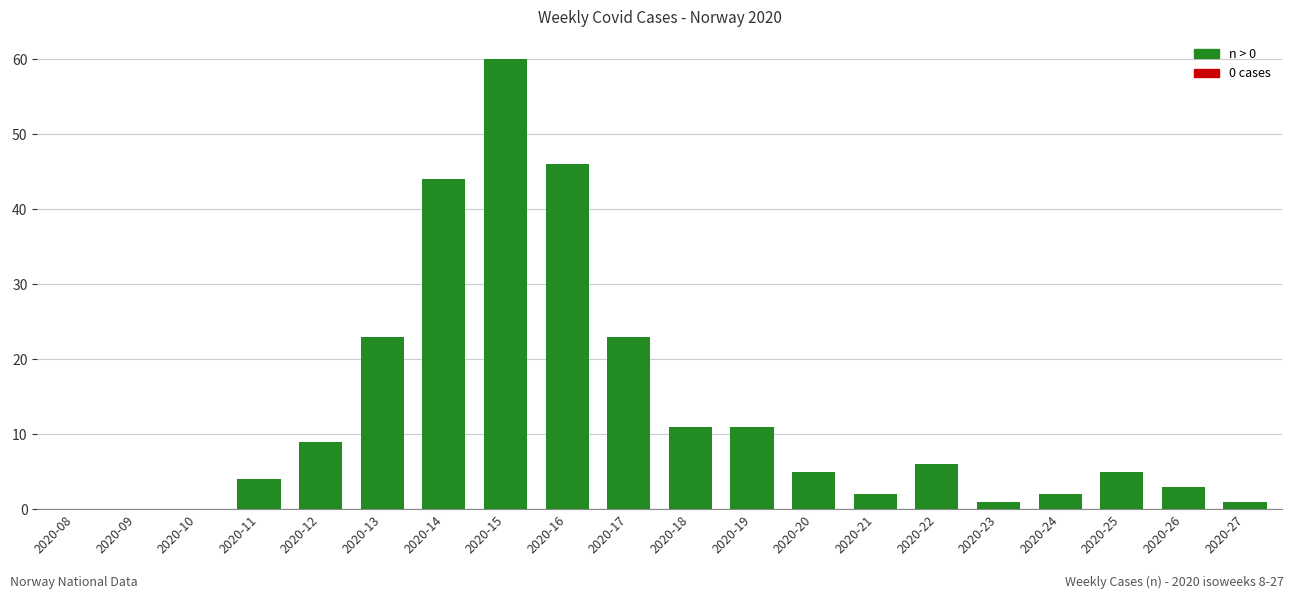

Read the value at 2020-14, to the nearest 10.

40